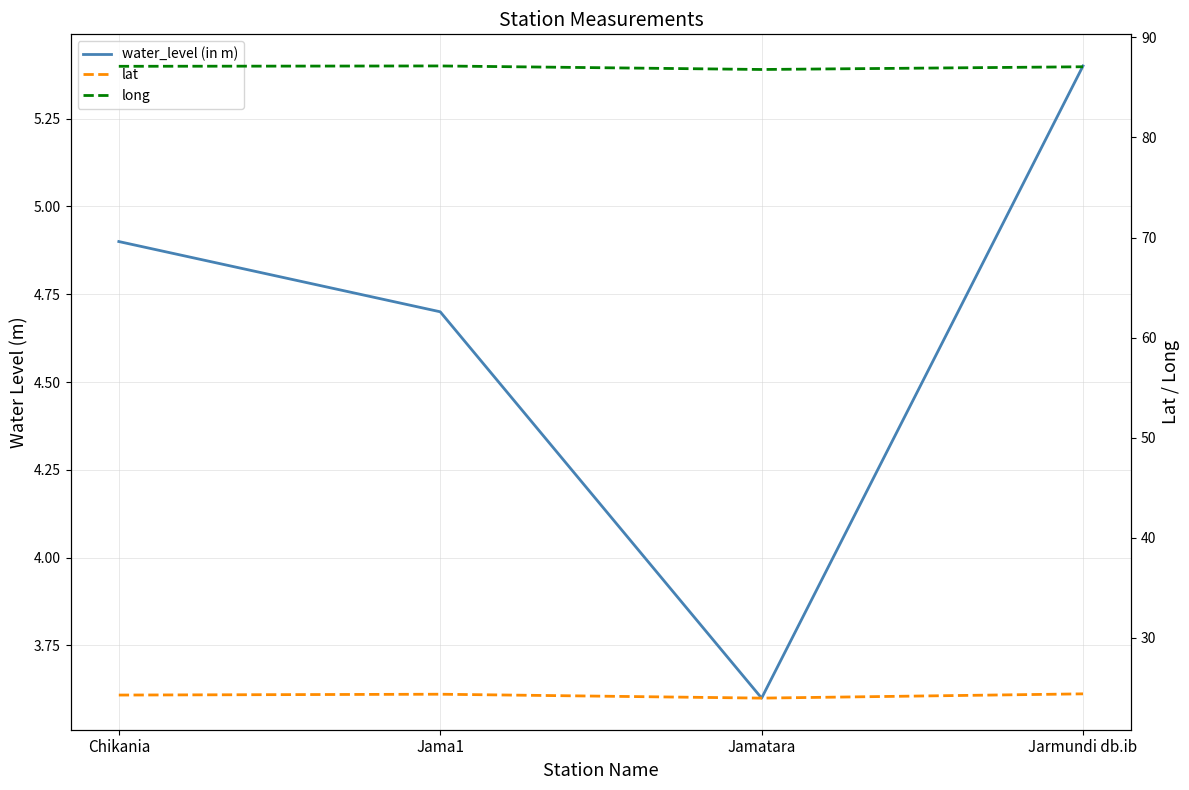

What position from the left is Chikania?

1